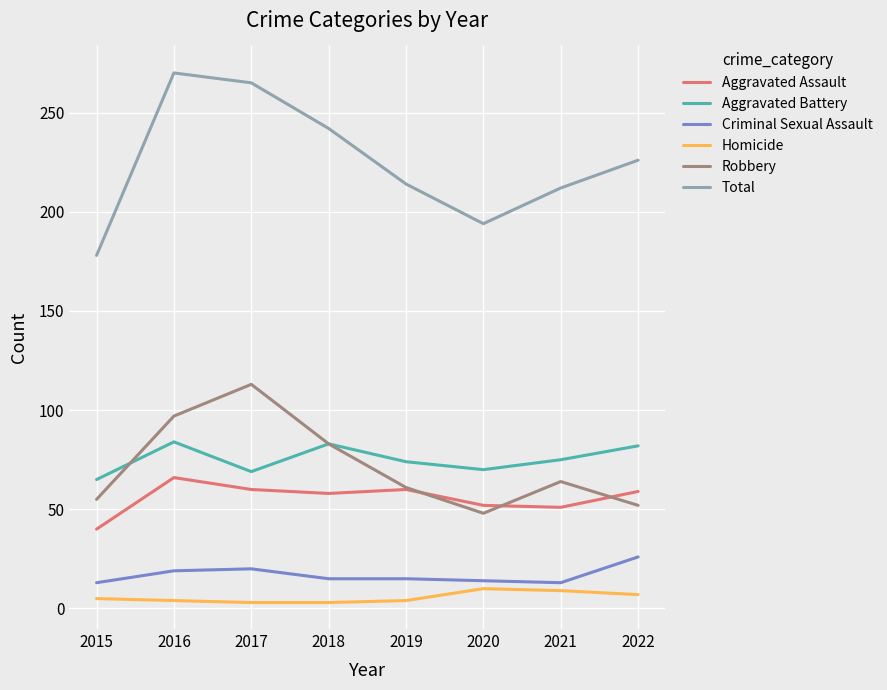

What is the sum of the Aggravated Assault values at 2017 and 2021?

111